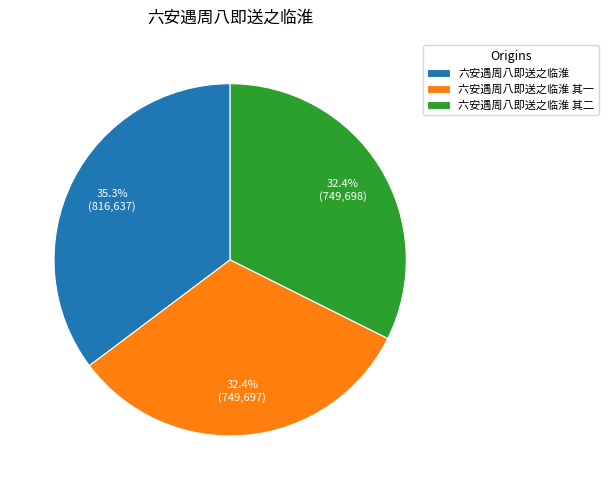

How many segments does this pie chart have?

3